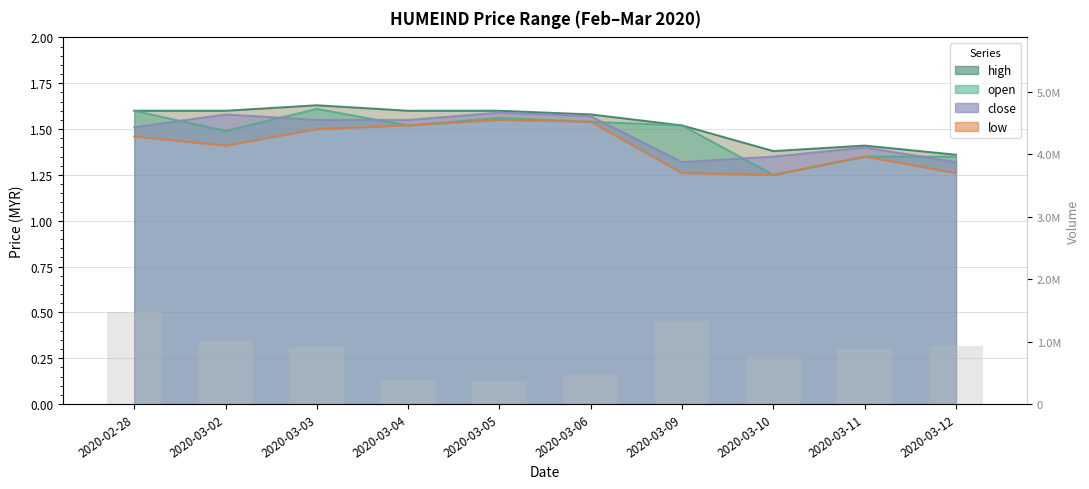

How many data points does each series have?

10